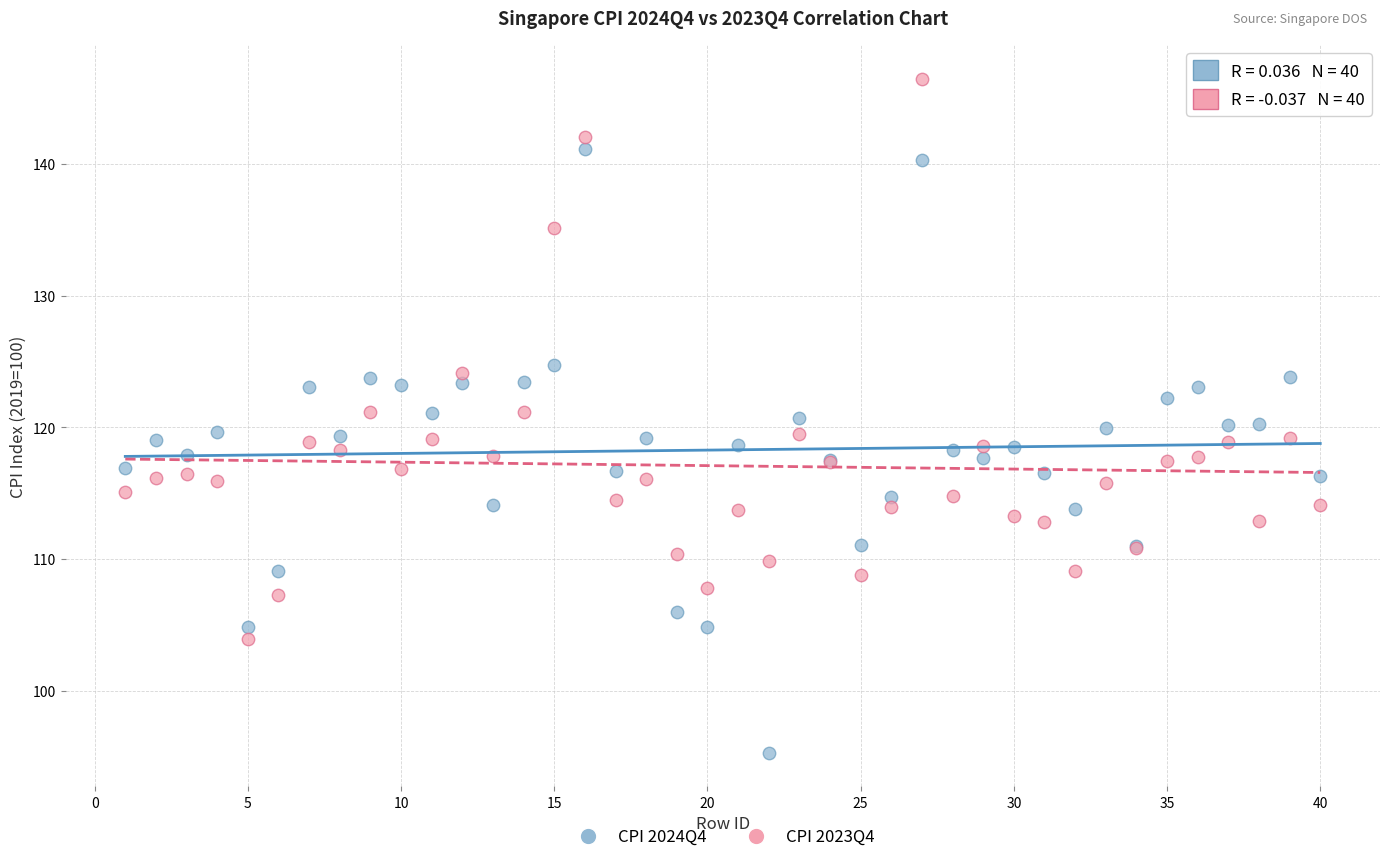

What are all the series names shown in the legend?

CPI 2024Q4, CPI 2023Q4